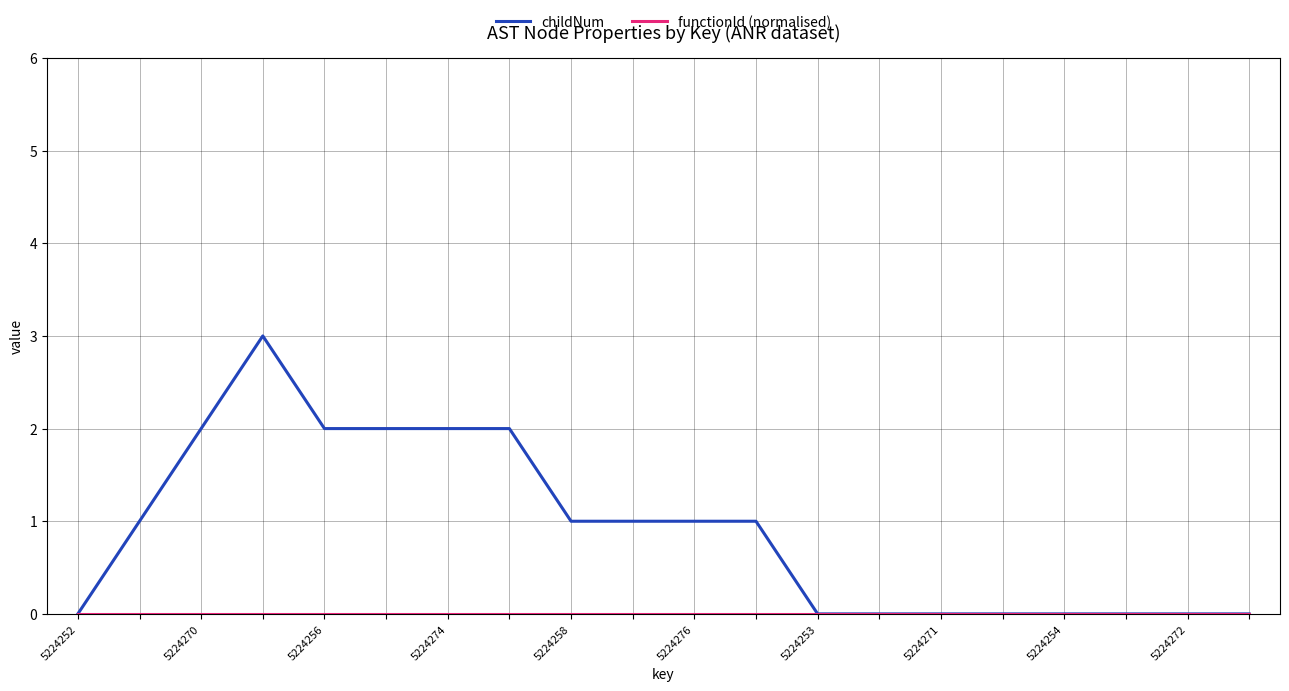

What is the maximum value for childNum?

3